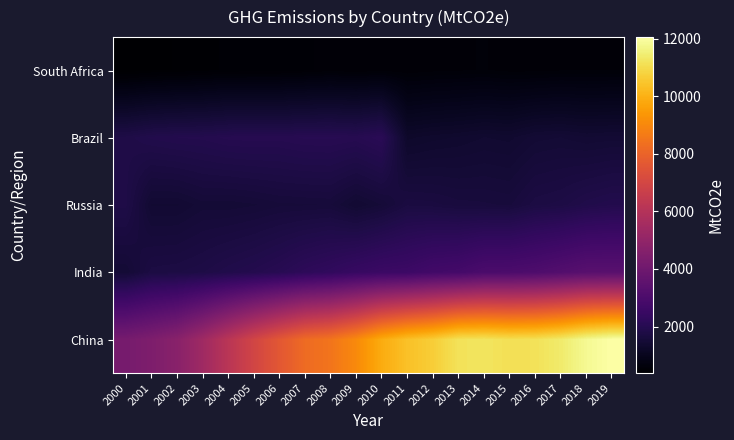

Rank the series by their maximum value, from lowest to highest.

South Africa, Russia, Brazil, India, China